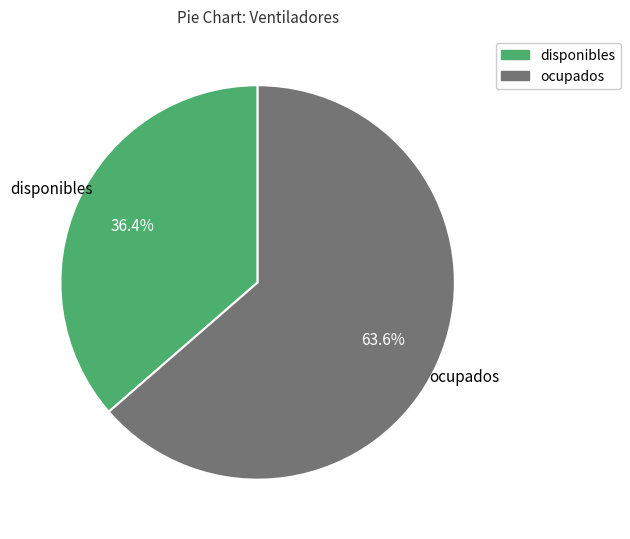

Is it true that ocupados is 57% of the pie?

False